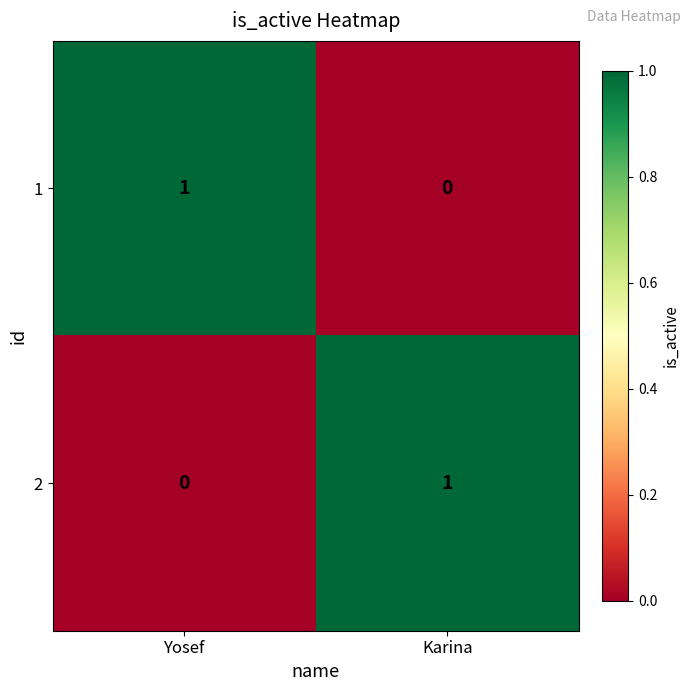

Reading right to left, extract all data points from this chart.

1: 0	1
2: 1	0